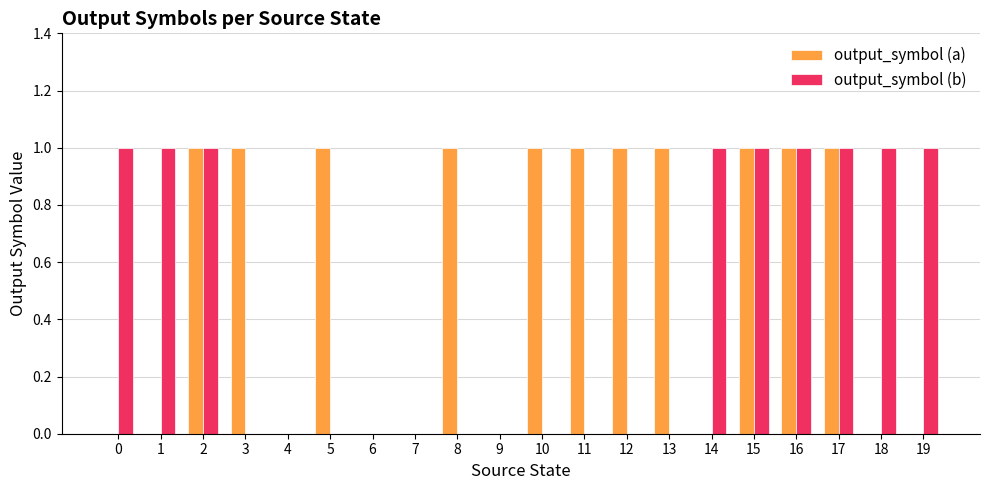

What is the sum of all output_symbol (a) values?

11